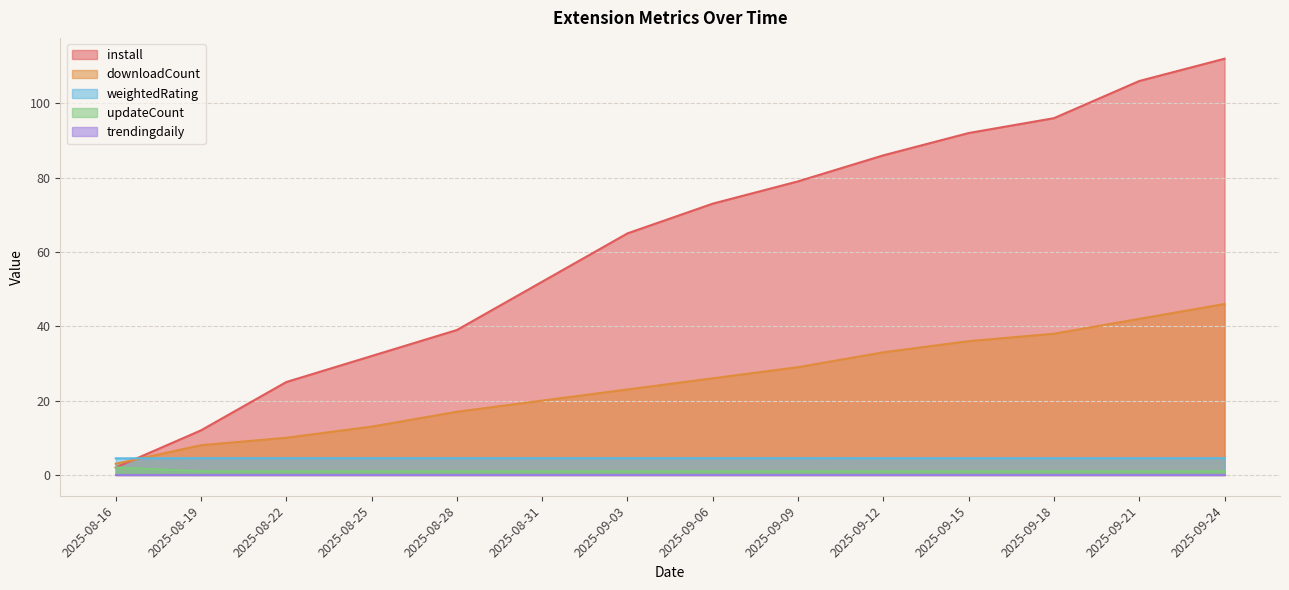

What is the minimum value for downloadCount?

3.0